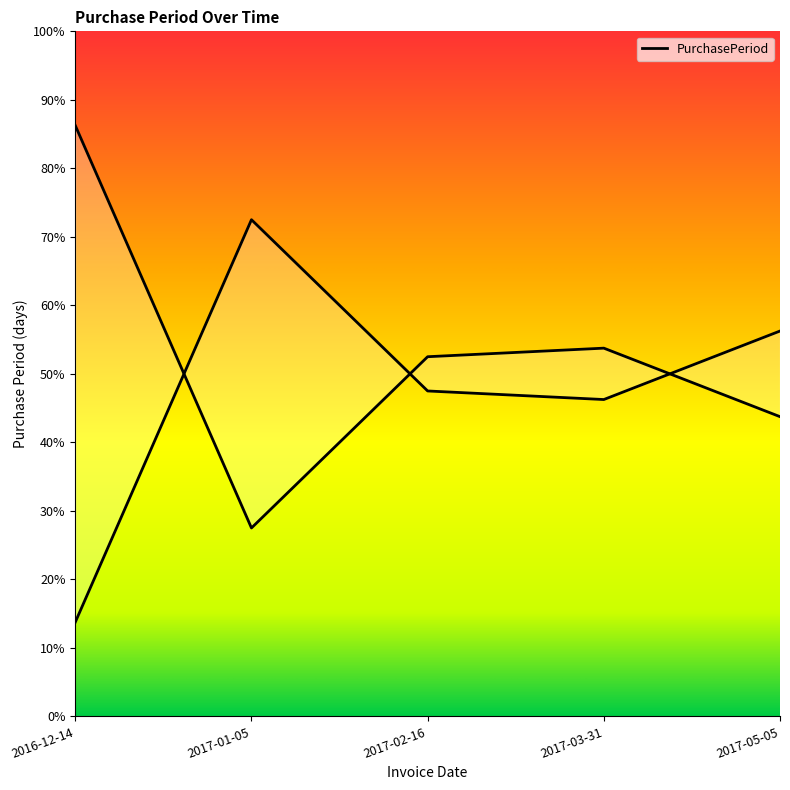

What is the difference between the values at 2017-02-16 and 2016-12-14?

0.3